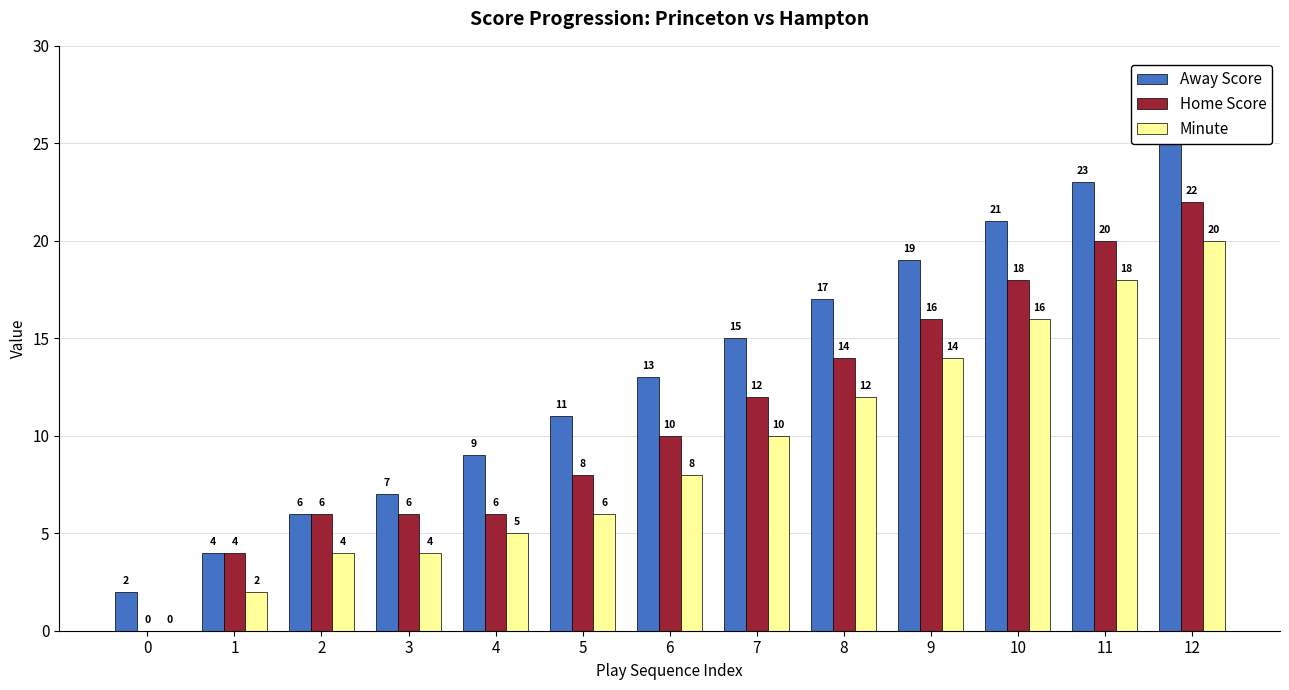

Which series changed the most between 3 and 11?

Away Score